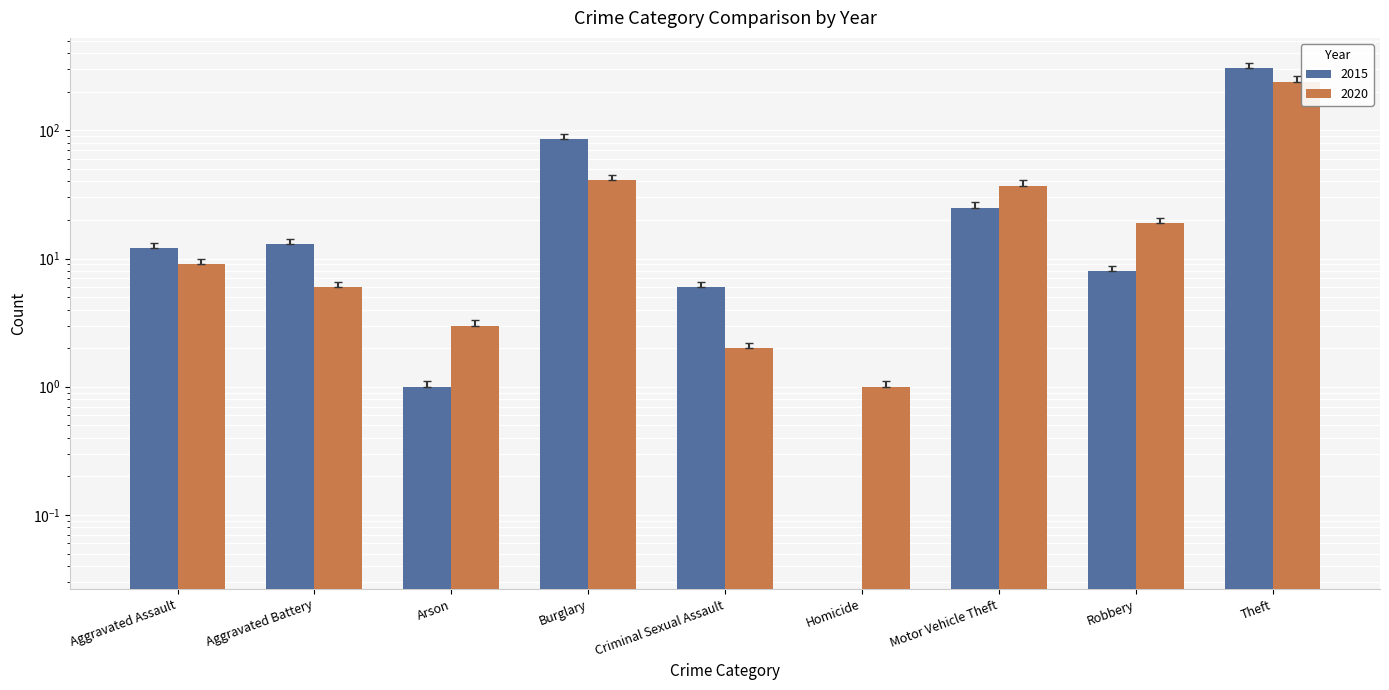

How many bars are there in total?

18